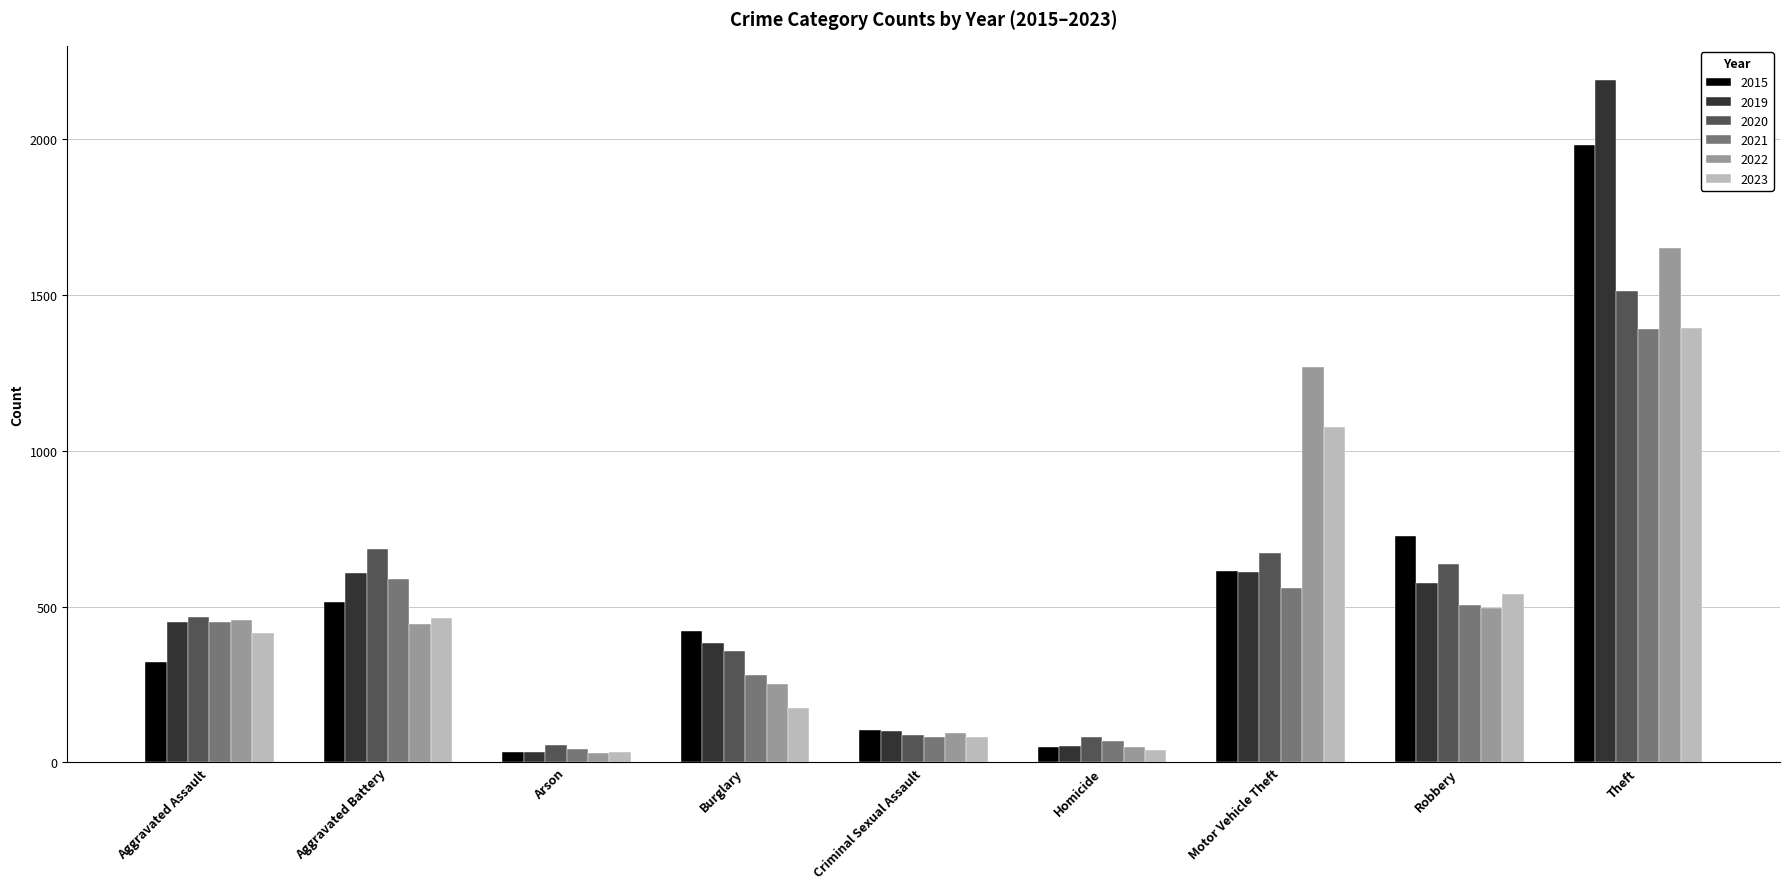

What is the difference between the second highest and minimum values in the 2019 series?

579